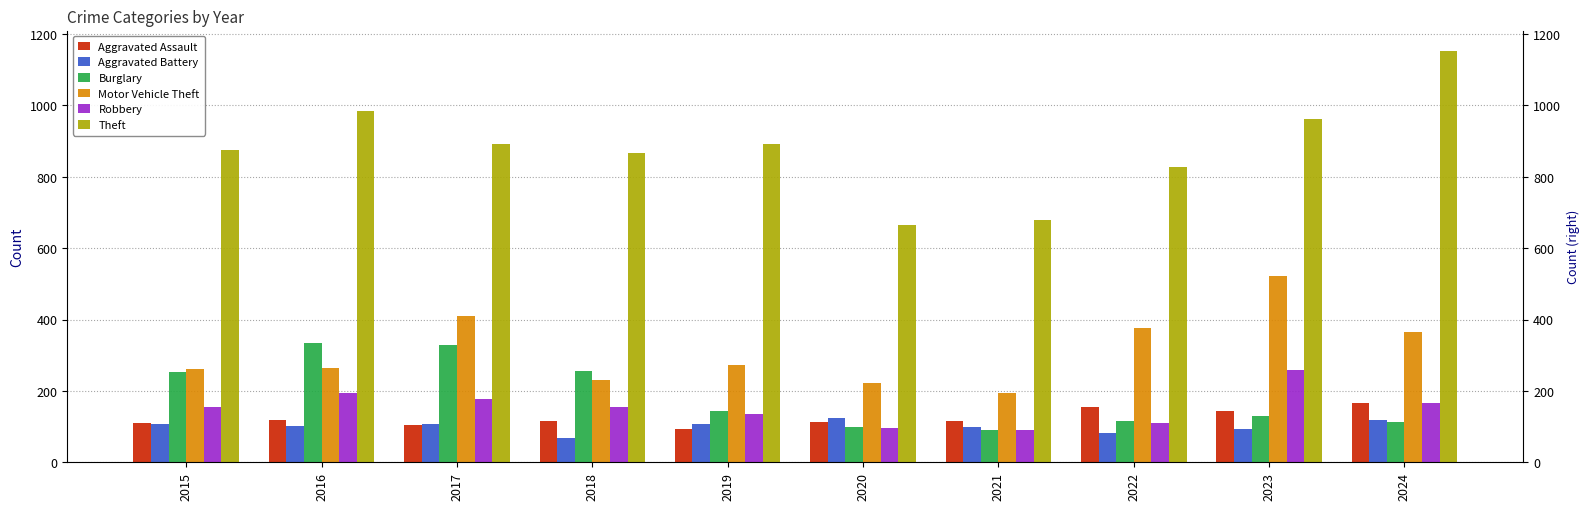

List the series in order of their peak value, highest first.

Theft, Motor Vehicle Theft, Burglary, Robbery, Aggravated Assault, Aggravated Battery